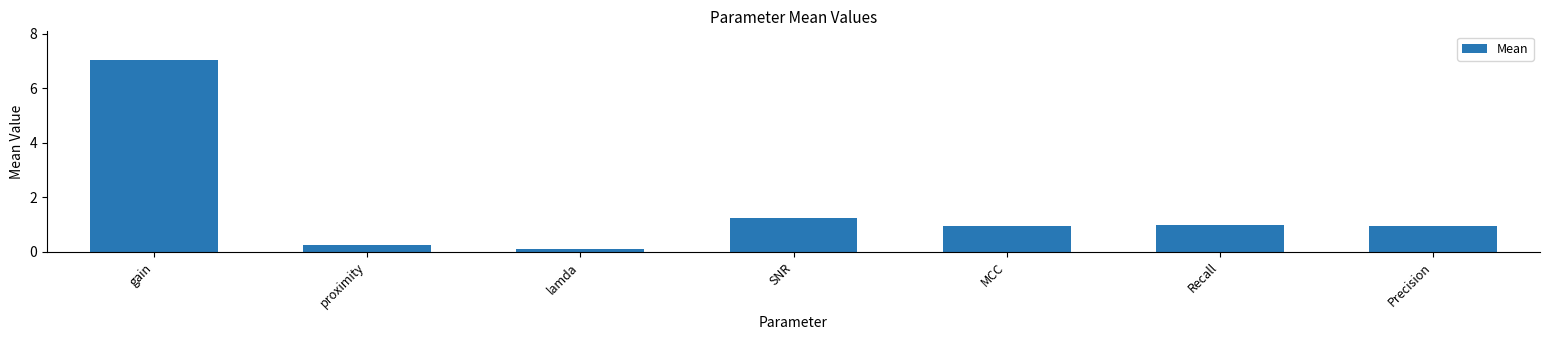

At which category does the chart reach its peak across all series?

gain